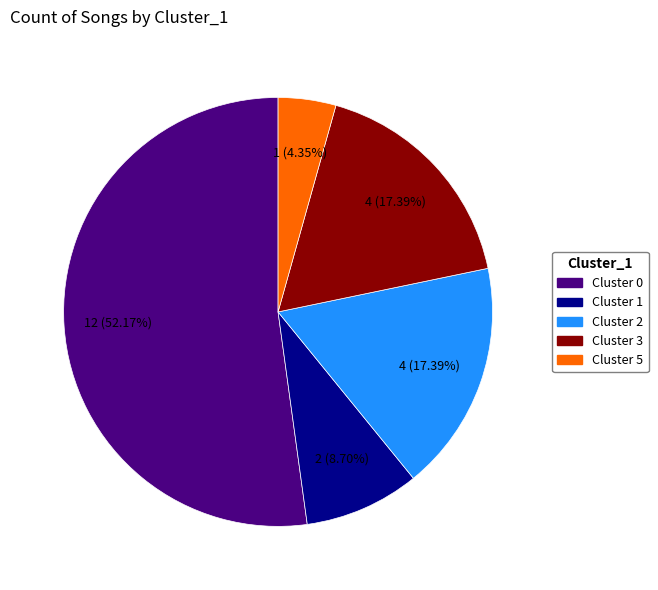

Does any single category account for the majority?

Yes